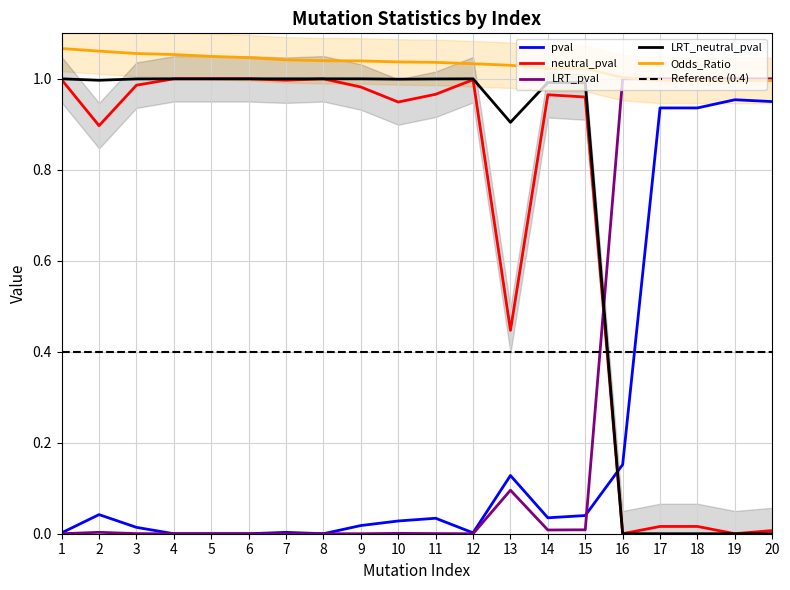

True or false: pval has more than 0 points higher than both neighbors.

True